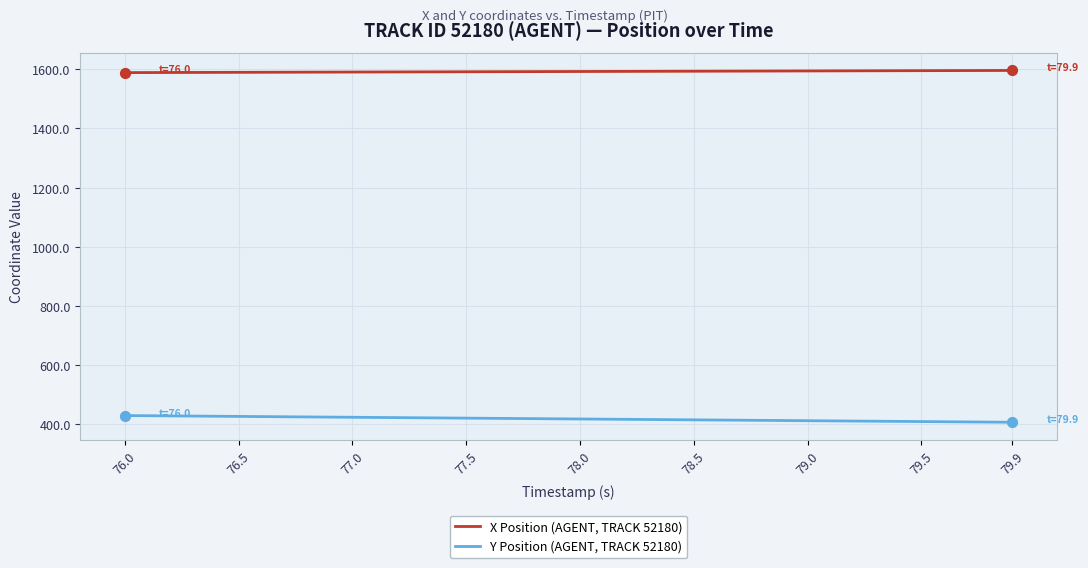

True or false: Y Position (AGENT, TRACK 52180) and X Position (AGENT, TRACK 52180) cross at least once.

False